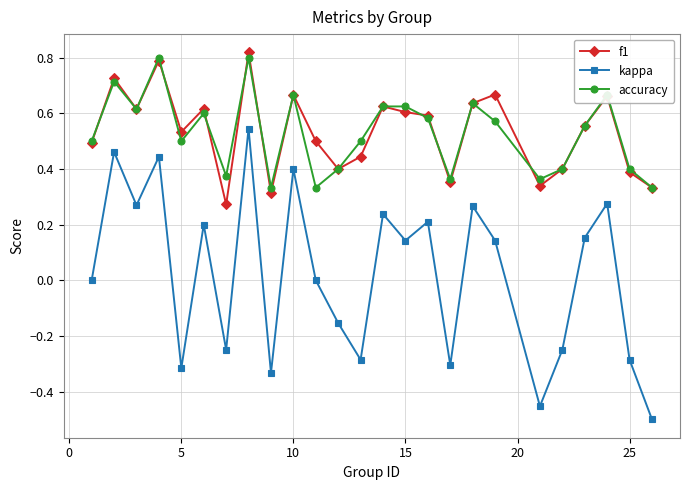

True or false: accuracy has more than 0 points higher than both neighbors.

True